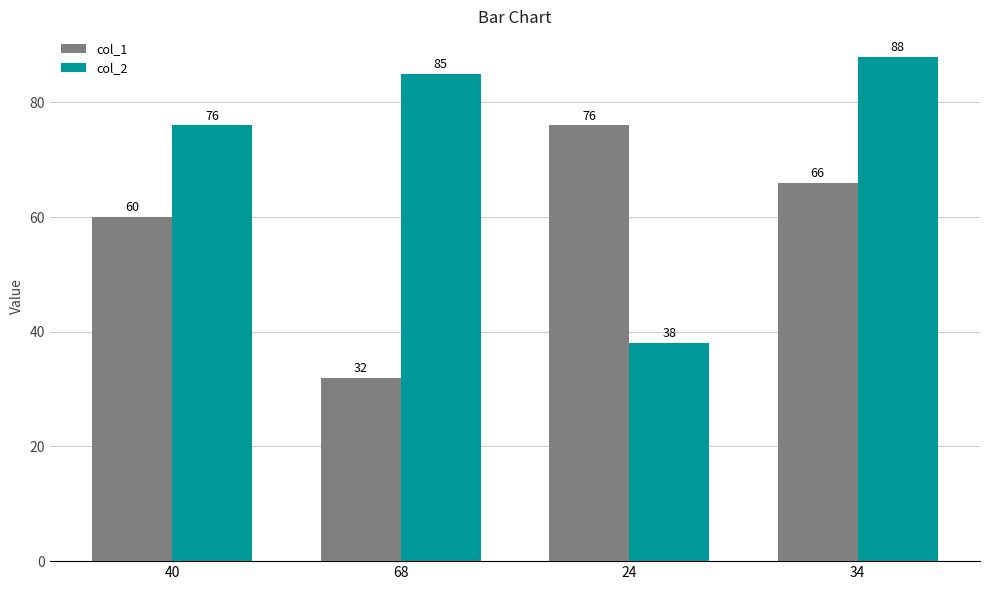

What is the difference between the maximum and minimum values in the col_1 series?

44